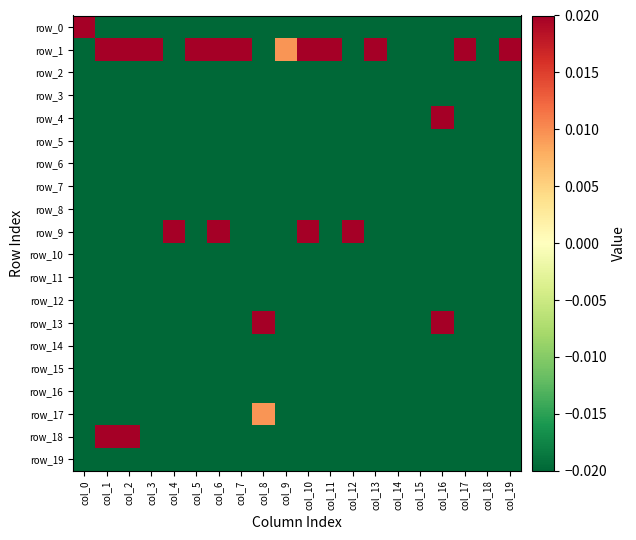

At which label does row_7 reach its peak?

col_0